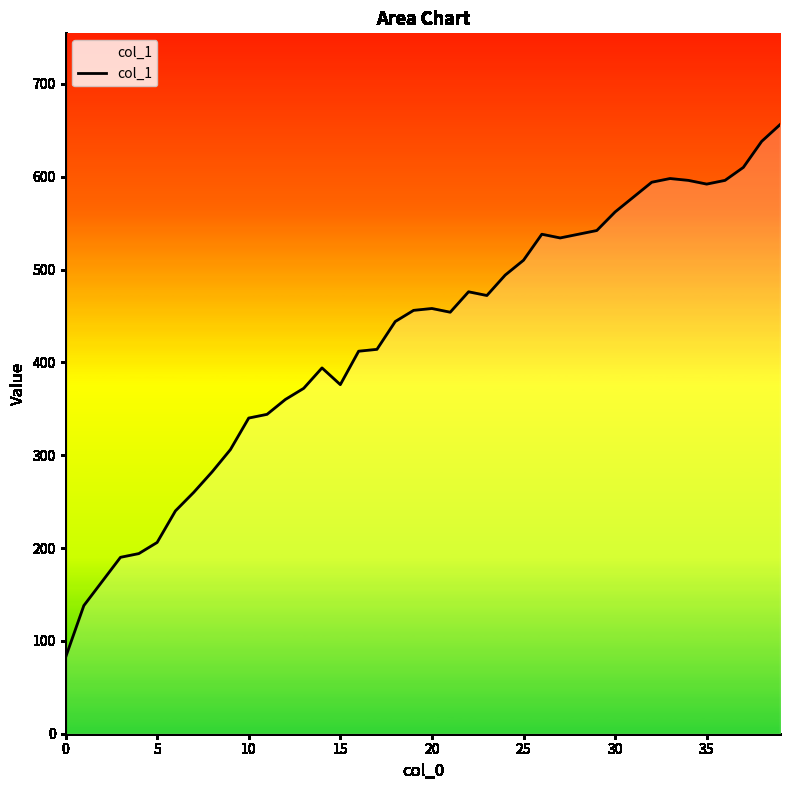

Does the chart display data point markers on the line(s)?

No